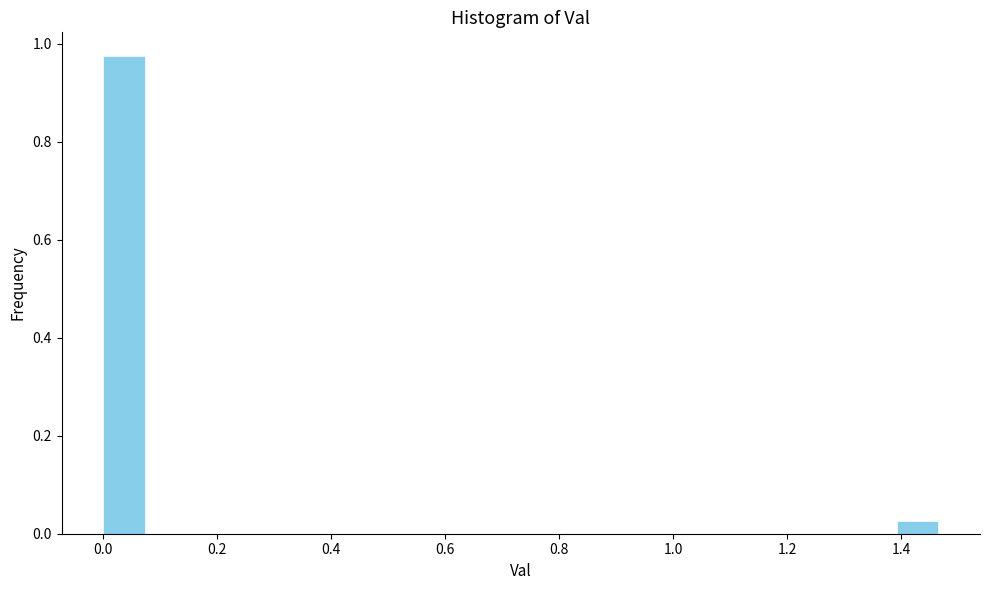

Around what value on the x-axis is the tallest bar? Give the approximate position of its centre, as read against the axis.

0.04